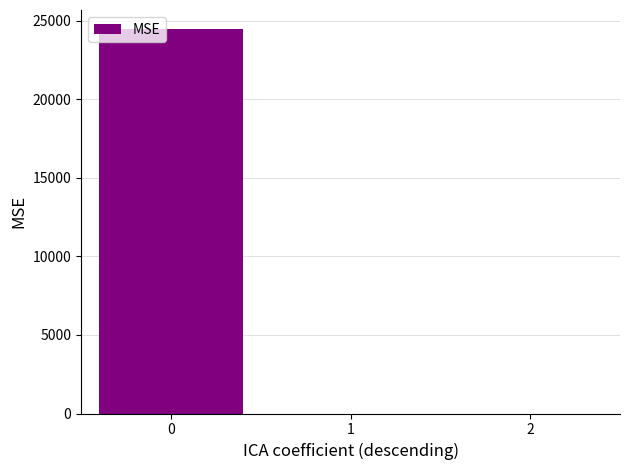

What is the maximum value shown in the chart?

24461.5